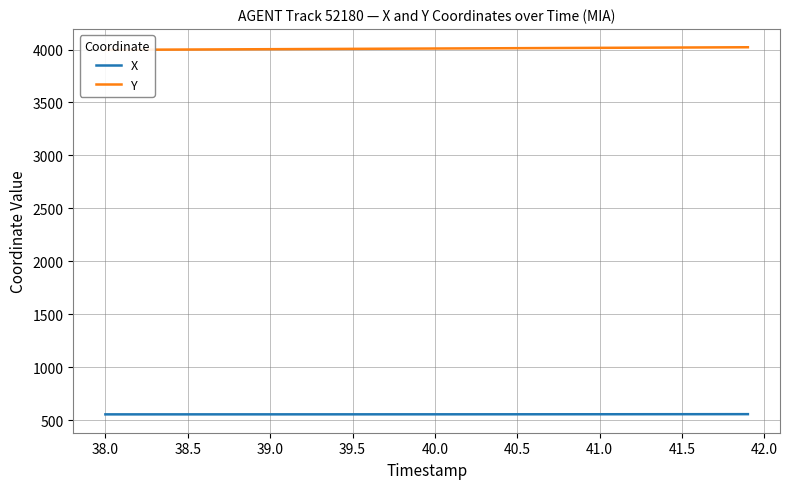

What is the minimum value for X?

553.6